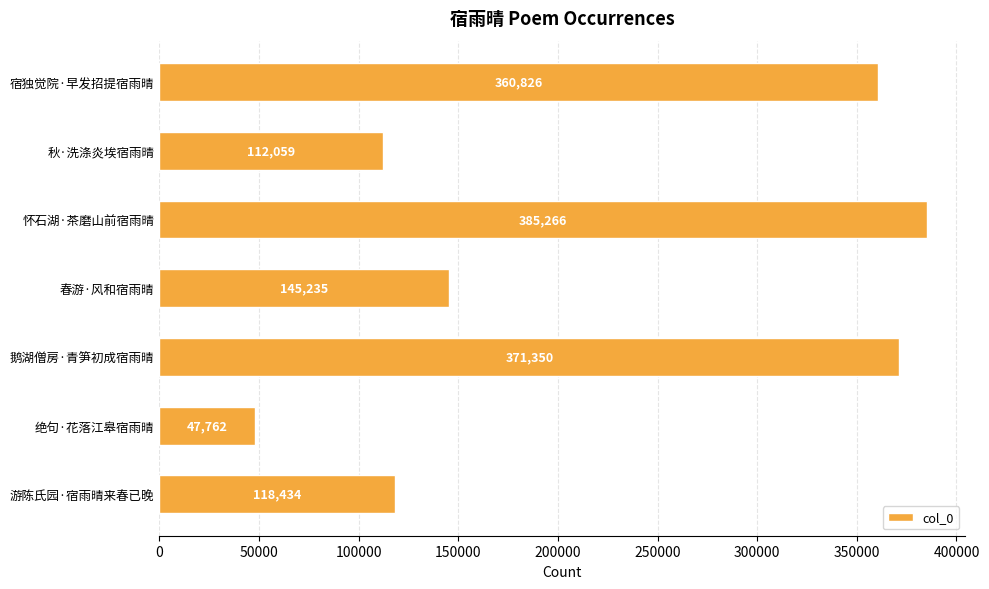

Which label corresponds to the smallest value in the chart?

绝句·花落江皋宿雨晴